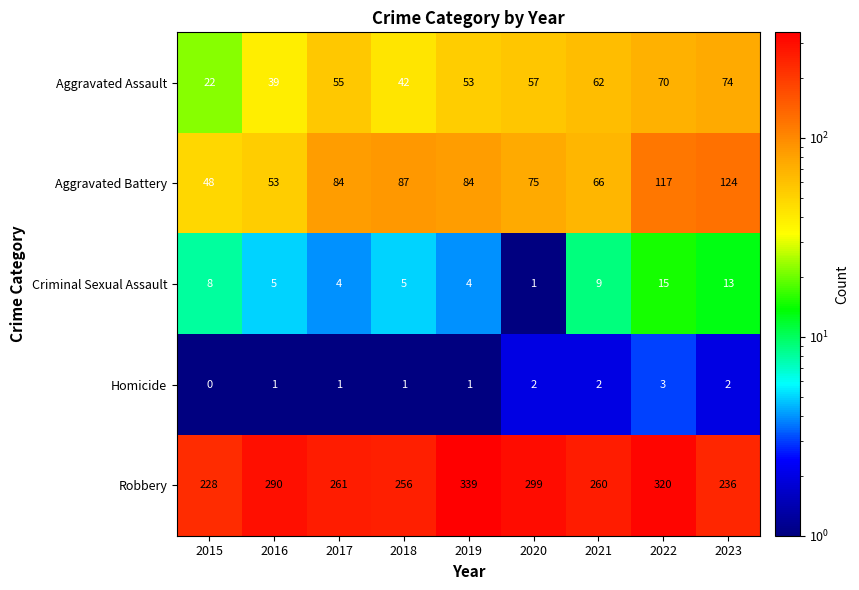

Is it true that Homicide equals 2 at 2017?

False